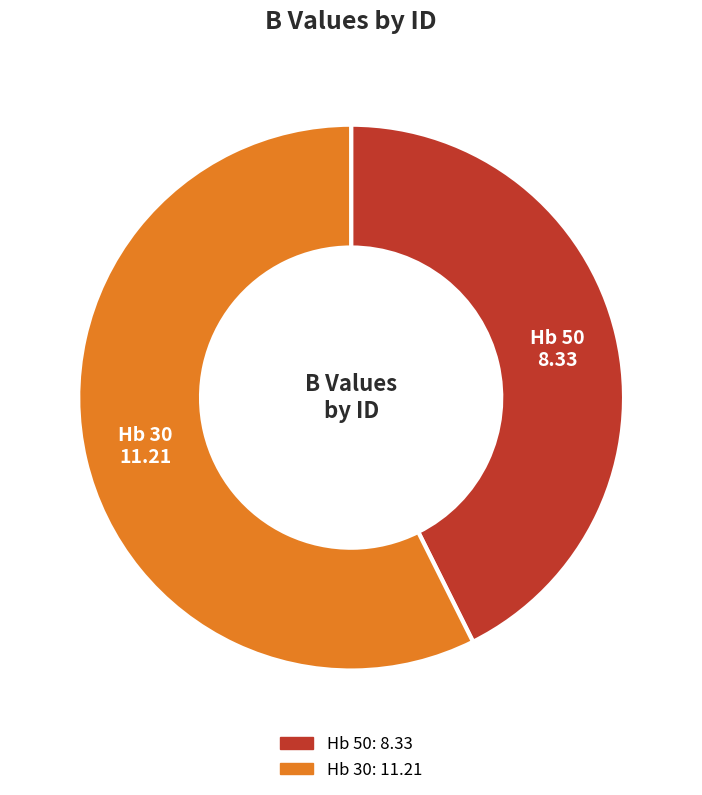

What is the largest slice in the pie chart?

Hb 30